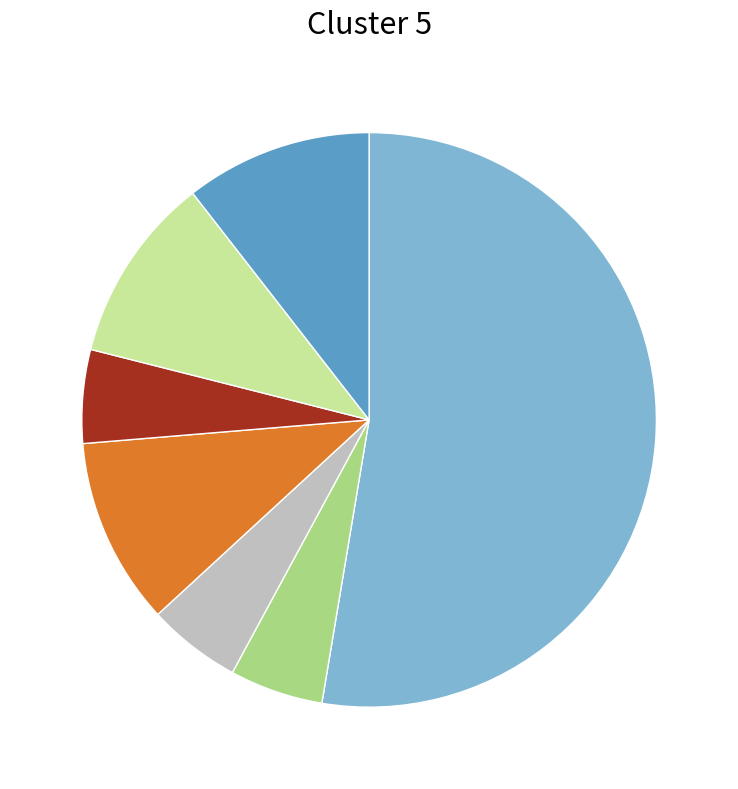

Is there a majority slice in this chart?

Yes